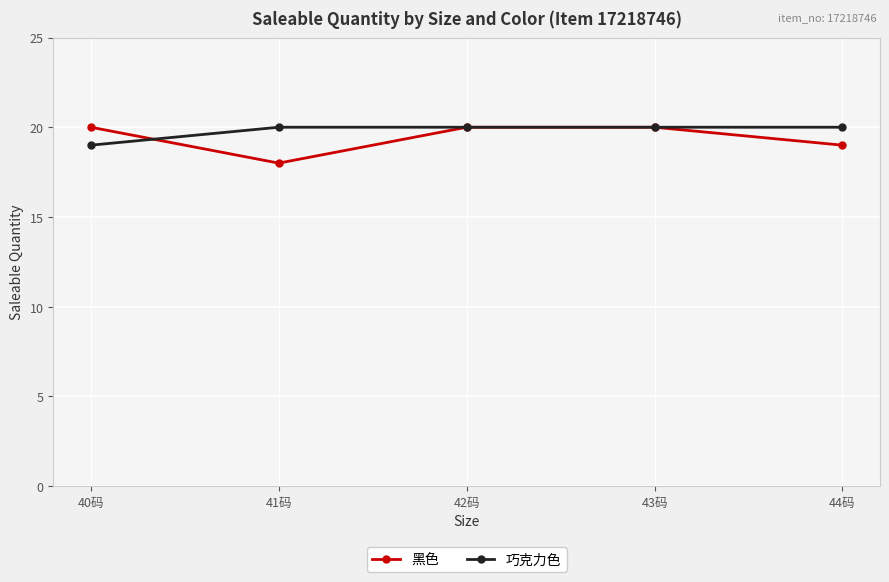

What is the value of the 黑色 point at the 3rd from the left?

20